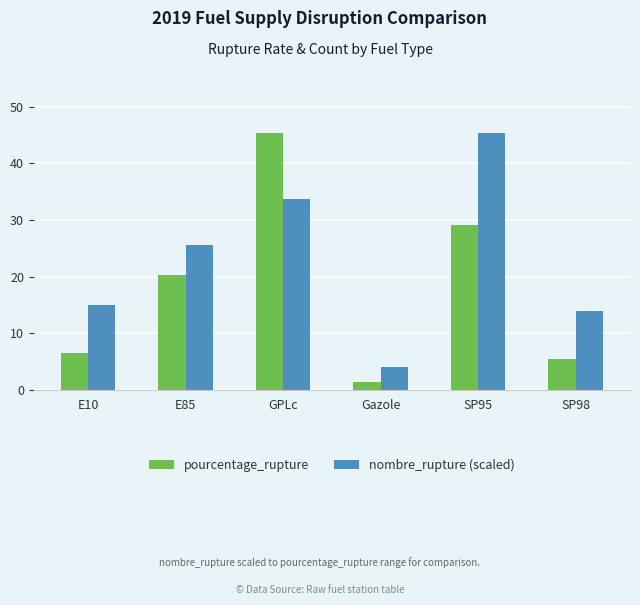

Is the value of nombre_rupture (scaled) at E85 greater than the value of pourcentage_rupture at GPLc?

No